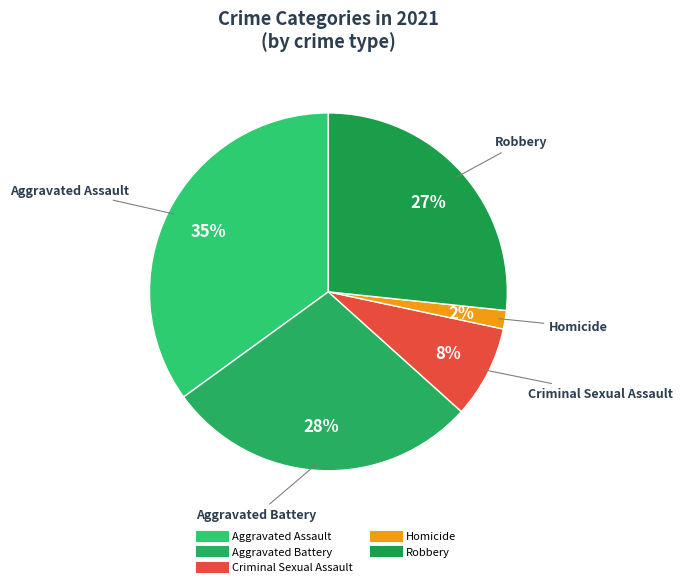

Rank the categories by value from lowest to highest.

Homicide, Criminal Sexual Assault, Robbery, Aggravated Battery, Aggravated Assault